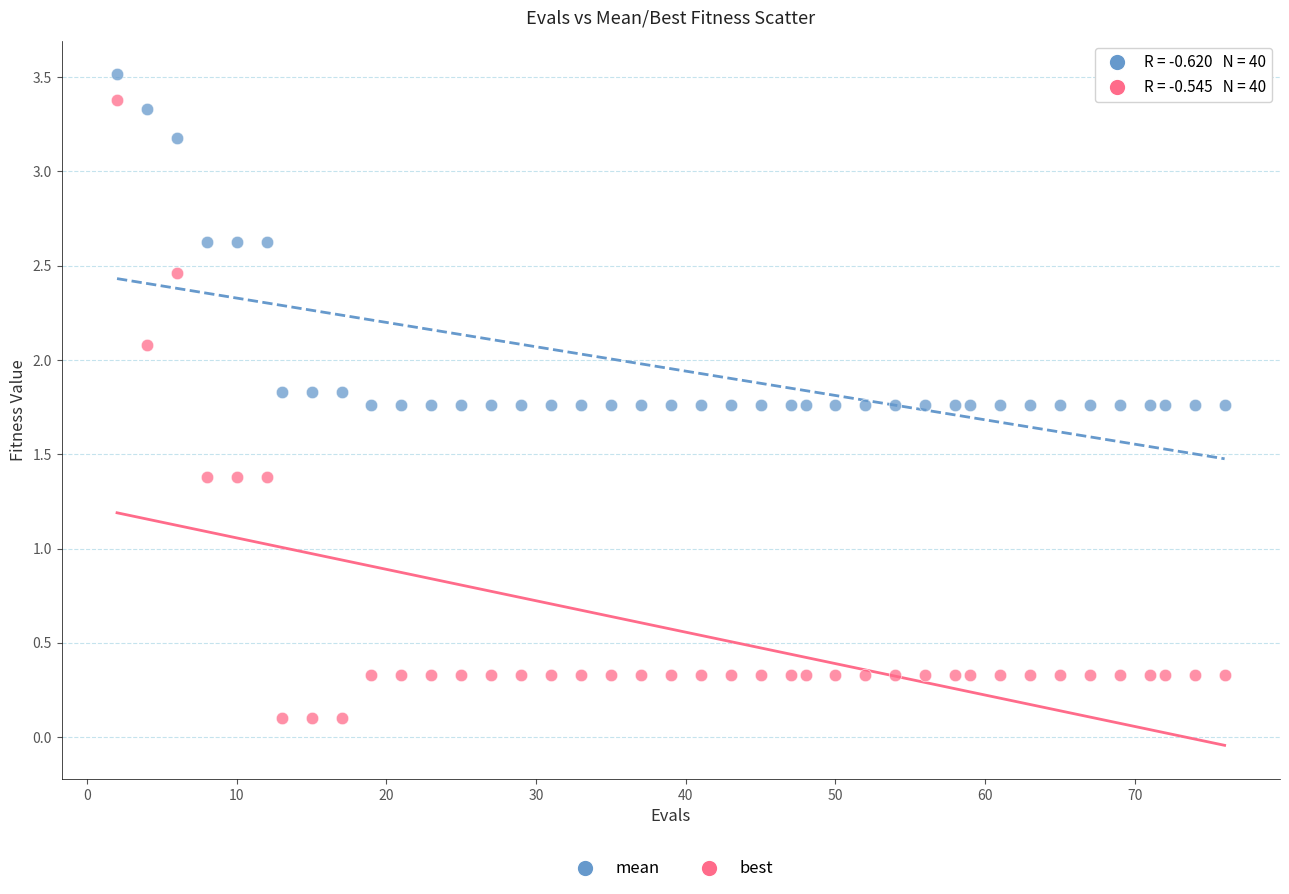

Across all data points, what is the range of X values (max minus min)?

74.0